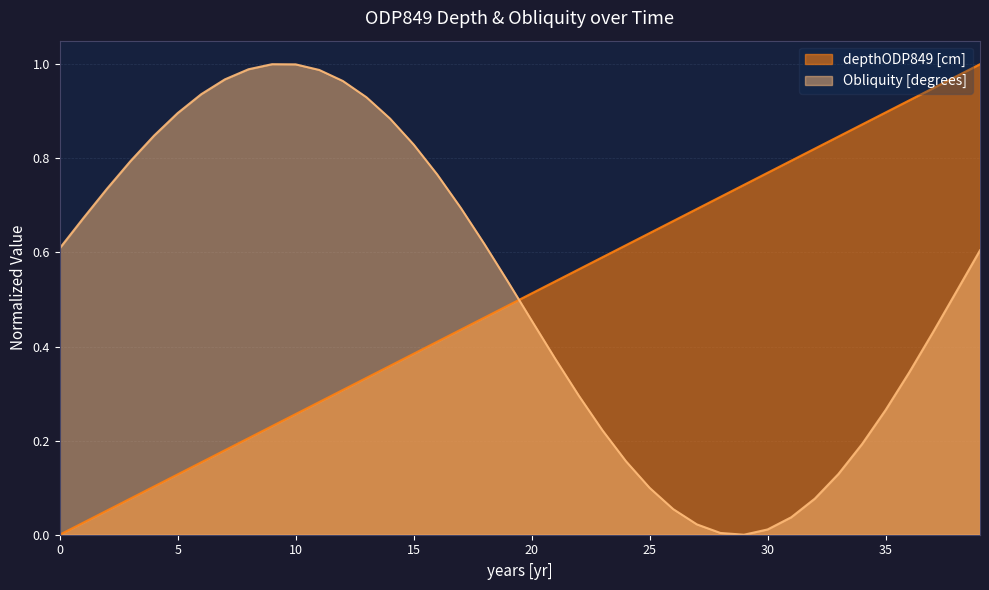

What is the value of the Obliquity [degrees] point at the 34th from the left?

0.1